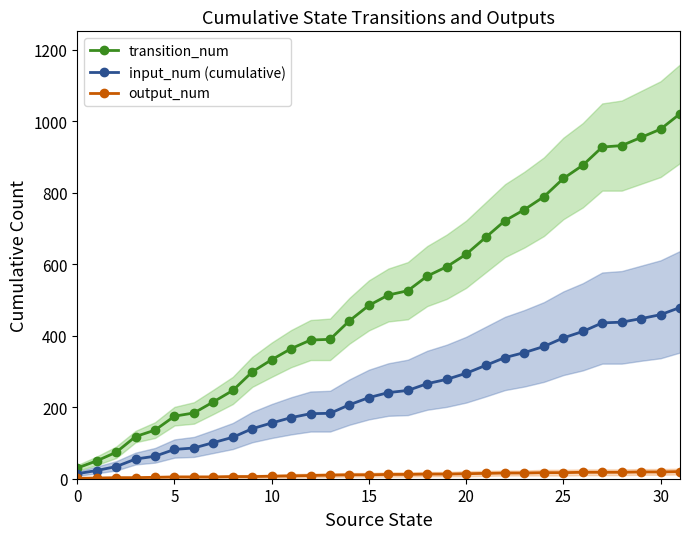

What is the sum of all transition_num values?

16228